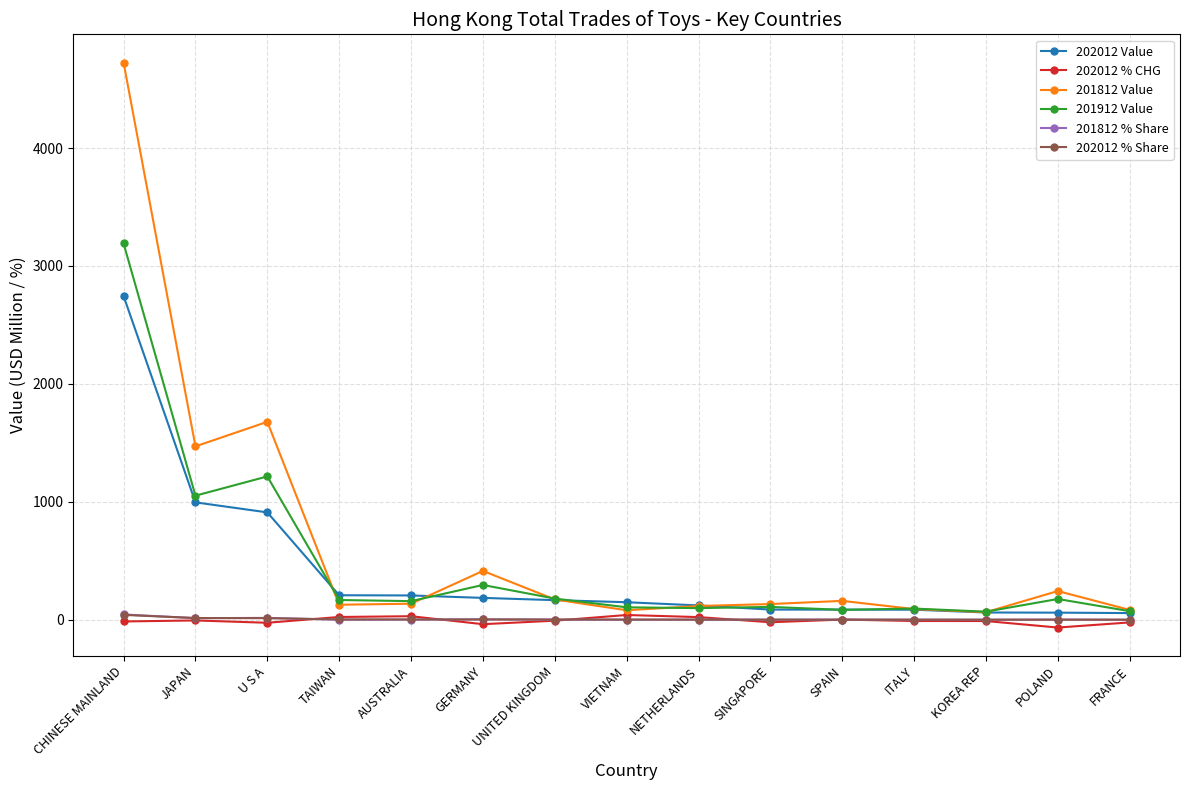

What is the sum of all 201812 % Share values?

93.1